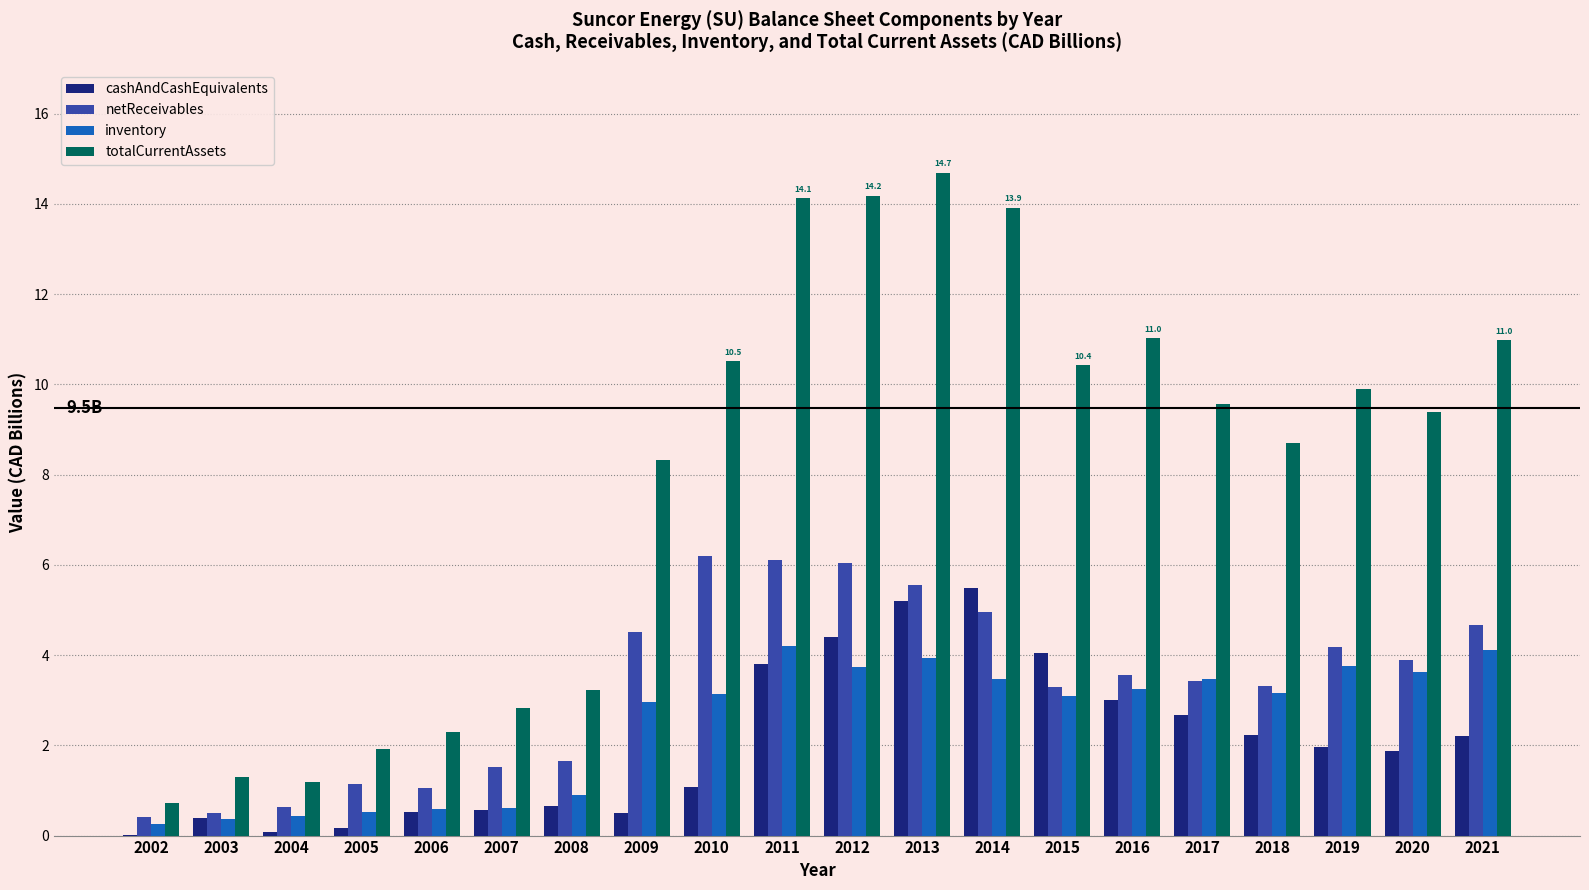

Is the value of totalCurrentAssets at 2017 greater than the value of netReceivables at 2010?

Yes